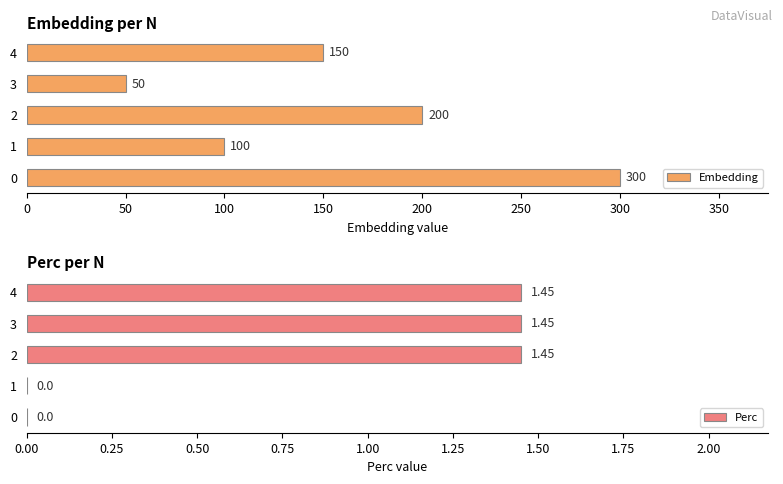

True or false: Perc has a value of -0.6 at 0.

False